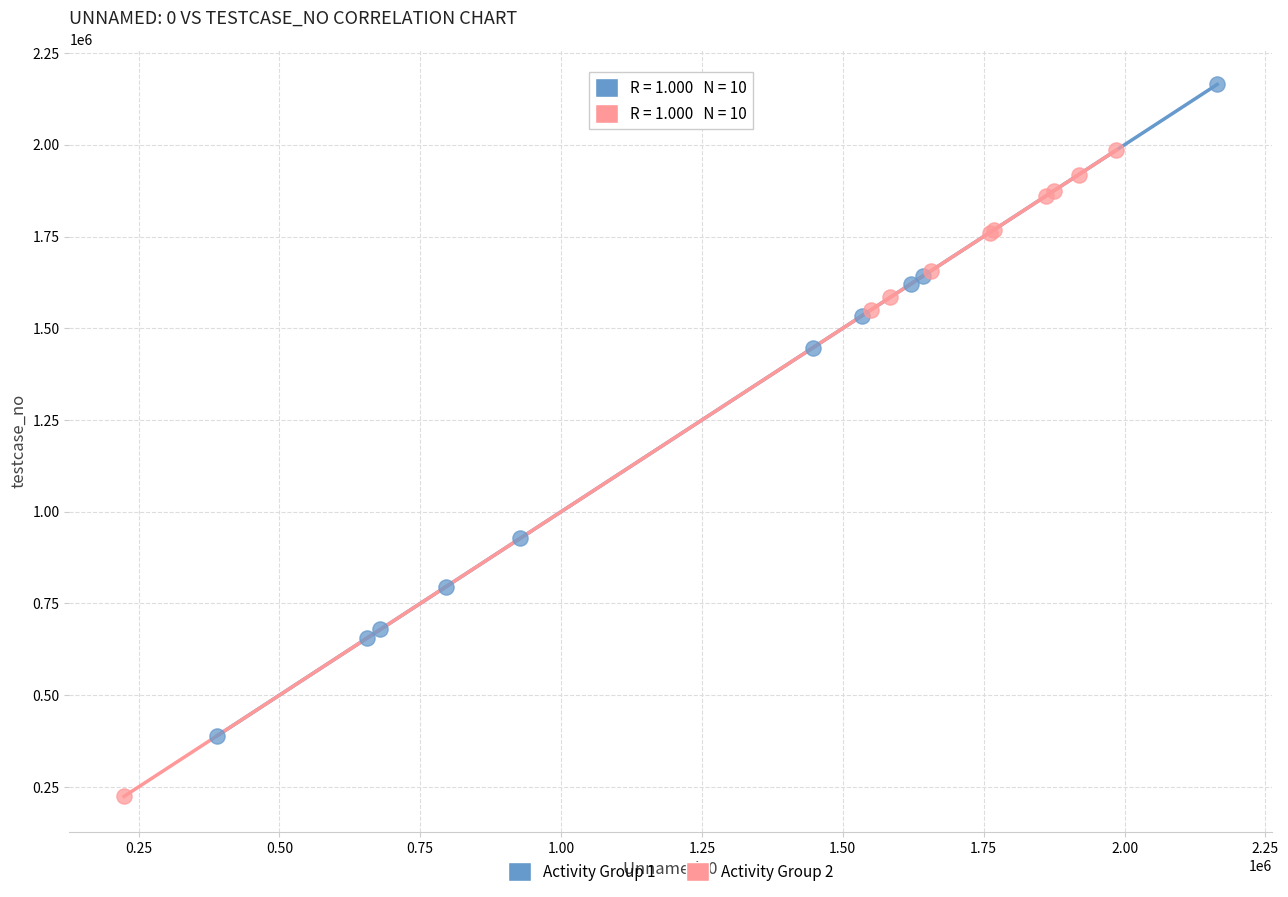

Which series contains the highest Y value?

Activity Group 1